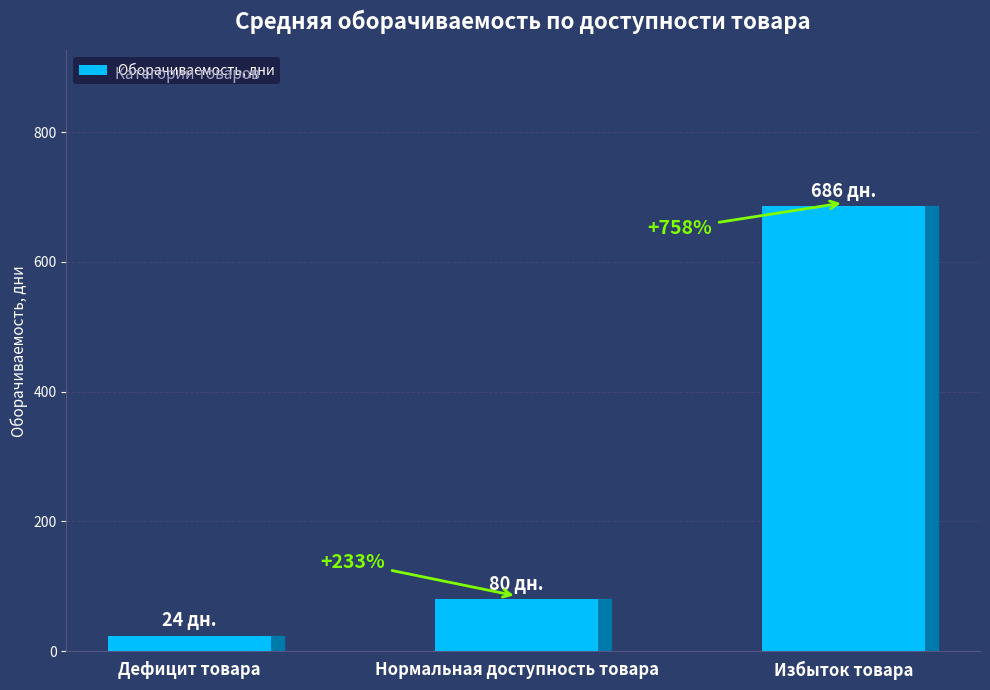

Rank the categories by value from lowest to highest.

Дефицит товара, Нормальная доступность товара, Избыток товара